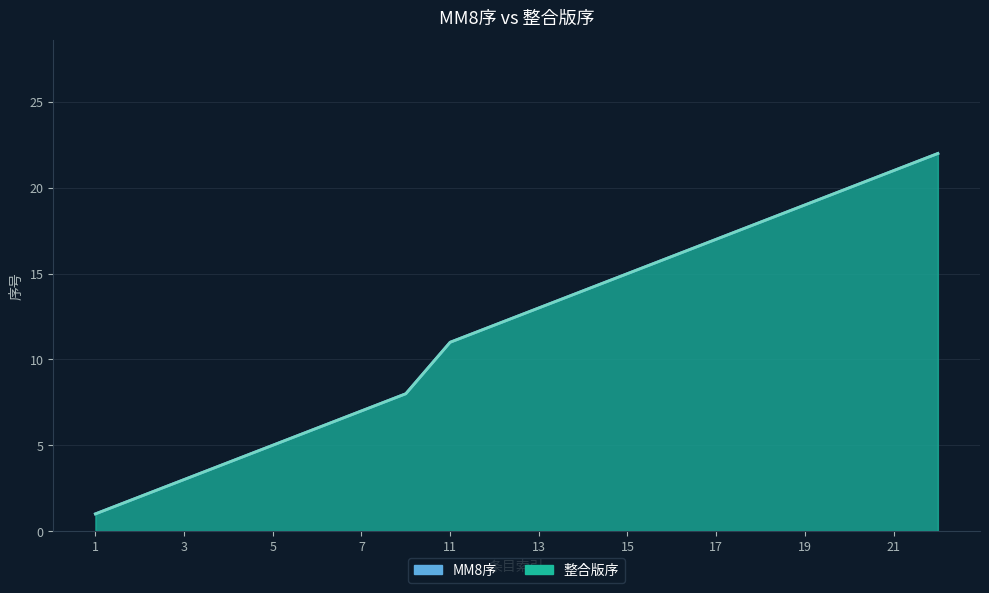

At which label does MM8序 first exceed 13?

14